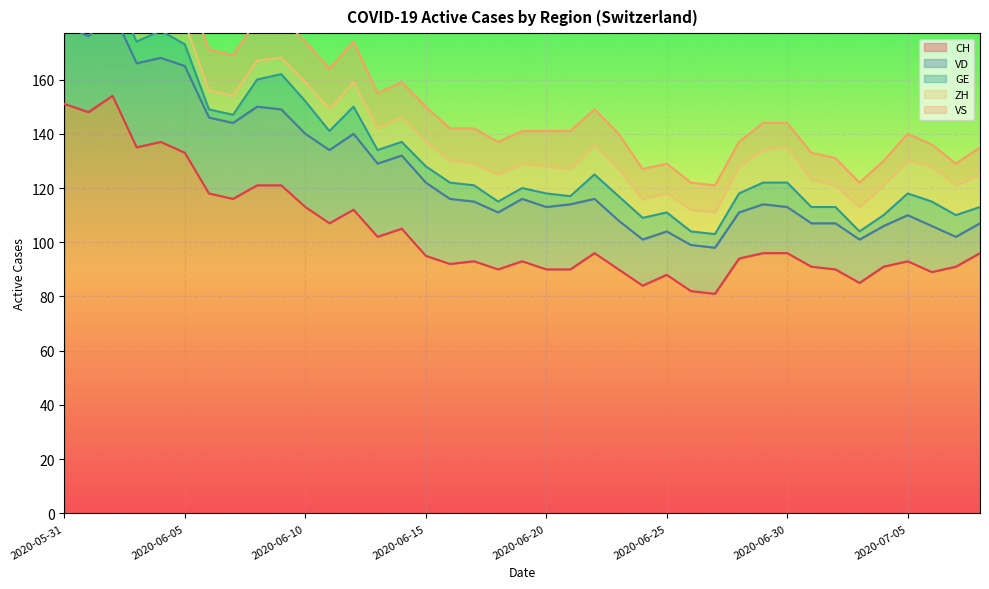

The value of VD at 2020-07-04 is 15. True or false?

True